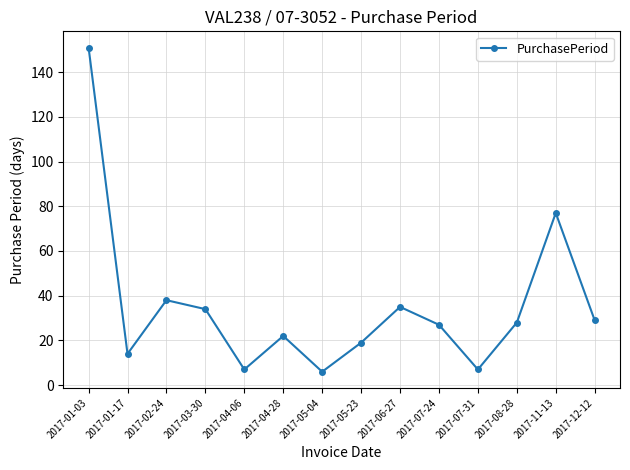

Reading left to right, extract all data points from this chart.

2017-01-03=151	2017-01-17=14	2017-02-24=38	2017-03-30=34	2017-04-06=7	2017-04-28=22	2017-05-04=6	2017-05-23=19	2017-06-27=35	2017-07-24=27	2017-07-31=7	2017-08-28=28	2017-11-13=77	2017-12-12=29